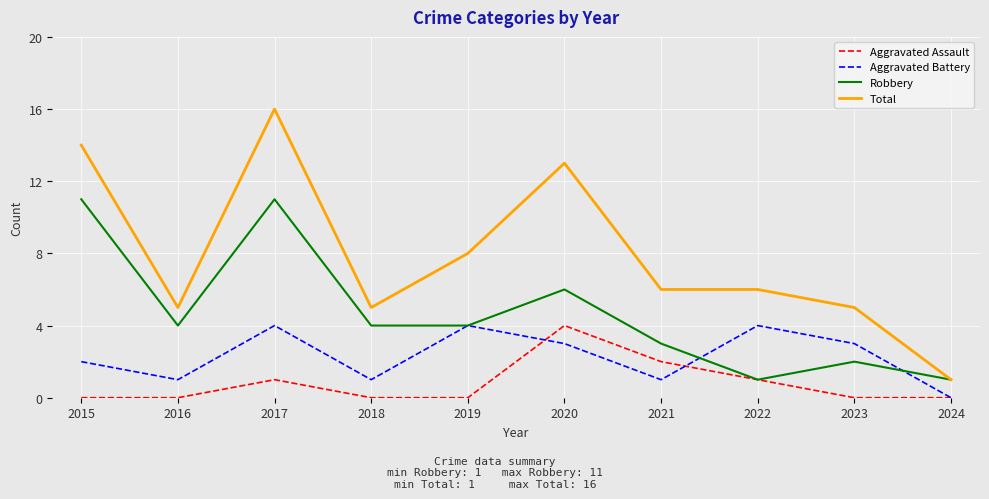

Reading left to right, extract all data points from this chart.

Aggravated Assault: 2015=0	2016=0	2017=1	2018=0	2019=0	2020=4	2021=2	2022=1	2023=0	2024=0
Aggravated Battery: 2015=2	2016=1	2017=4	2018=1	2019=4	2020=3	2021=1	2022=4	2023=3	2024=0
Robbery: 2015=11	2016=4	2017=11	2018=4	2019=4	2020=6	2021=3	2022=1	2023=2	2024=1
Total: 2015=14	2016=5	2017=16	2018=5	2019=8	2020=13	2021=6	2022=6	2023=5	2024=1